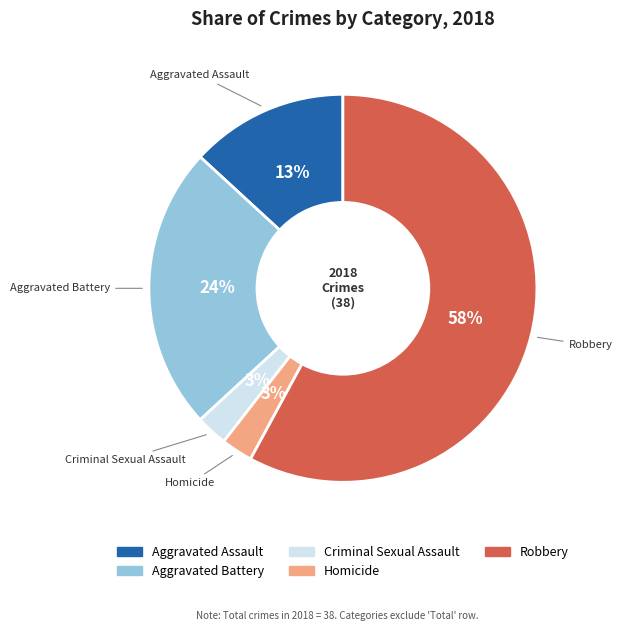

To the nearest percent, what percentage of the pie is Aggravated Battery?

24%